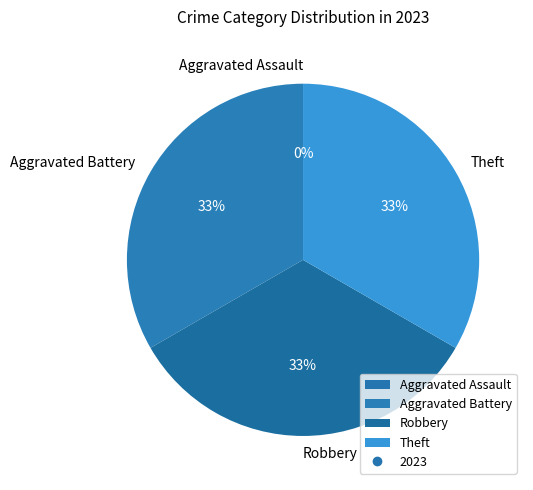

To the nearest percent, what is the average slice percentage?

25%